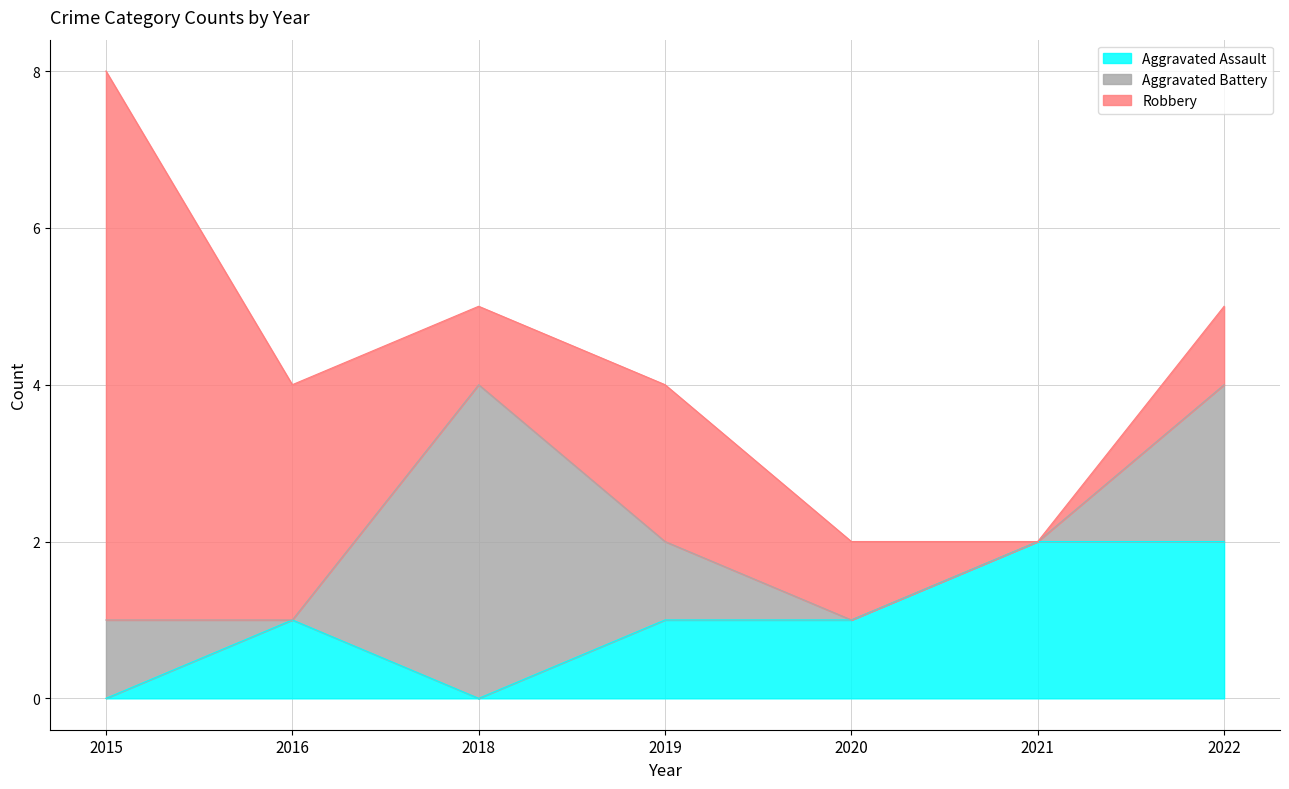

Does the chart display data point markers on the line(s)?

No